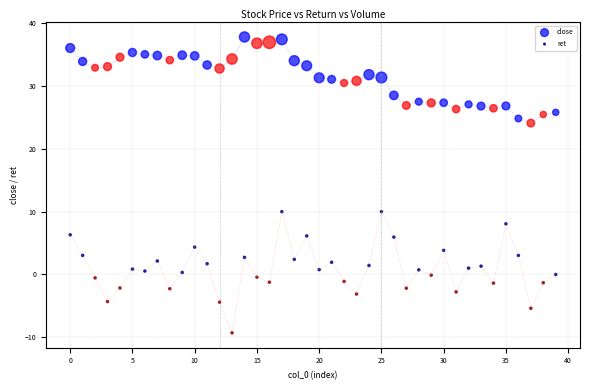

Which series contains the lowest Y value?

ret